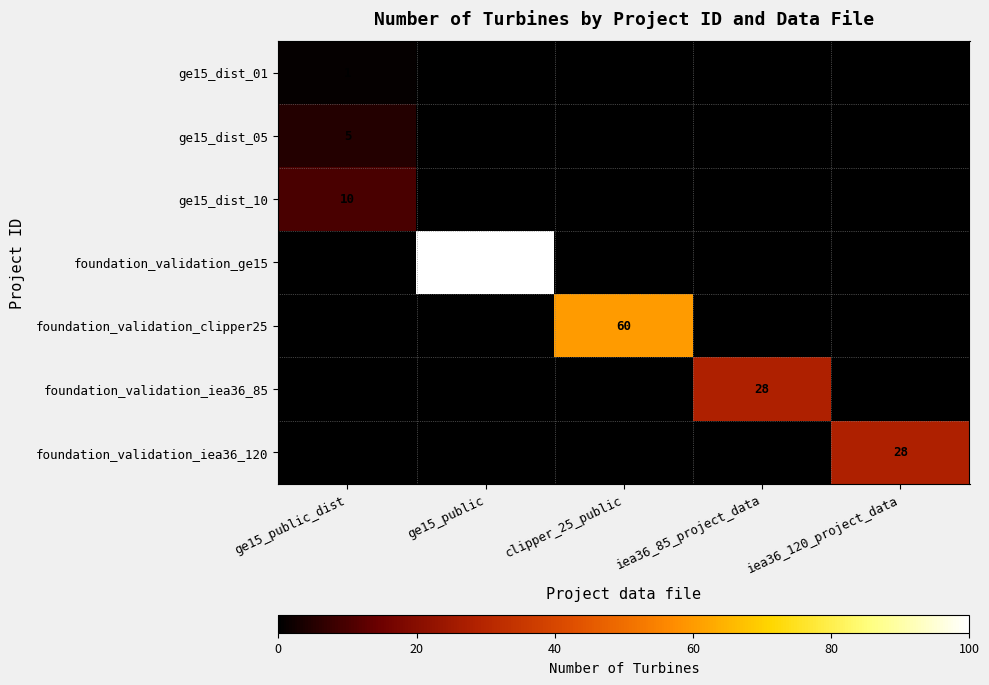

Is it true that ge15_dist_10 equals 10 at ge15_public_dist?

True